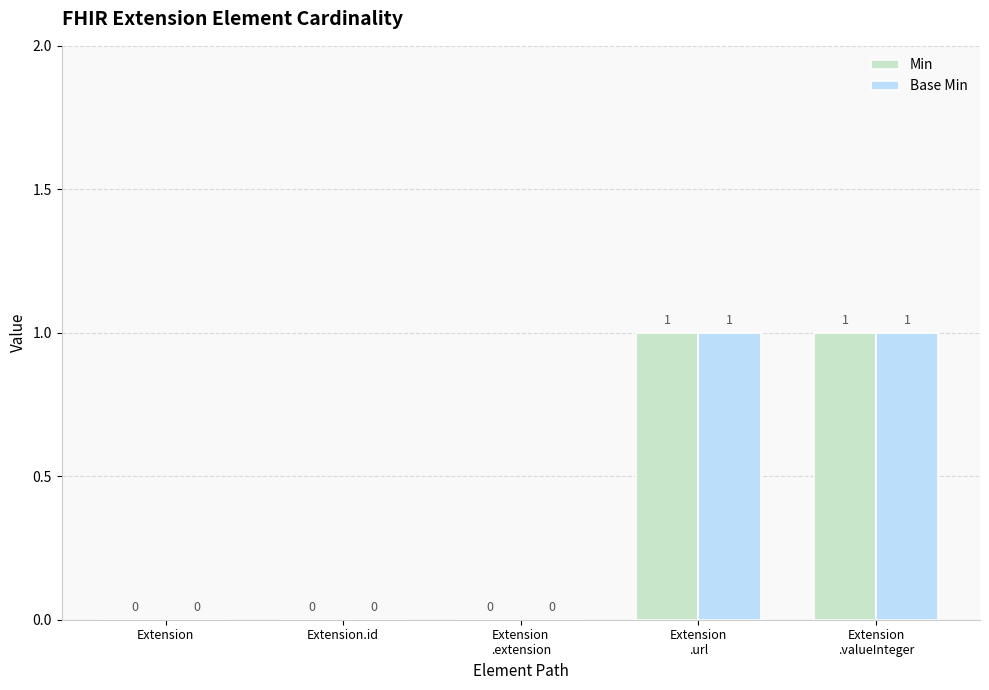

Are the bars horizontal?

No